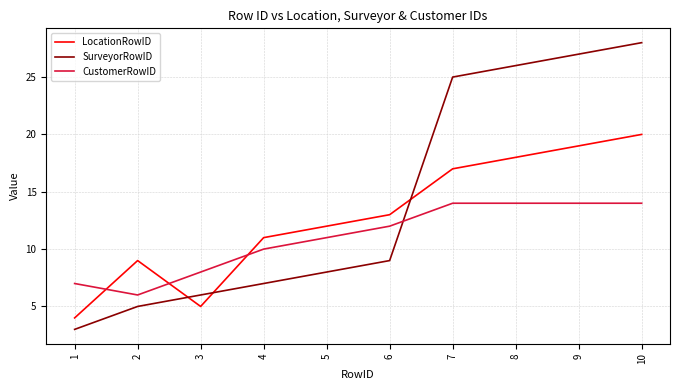

What is the maximum value for CustomerRowID?

14